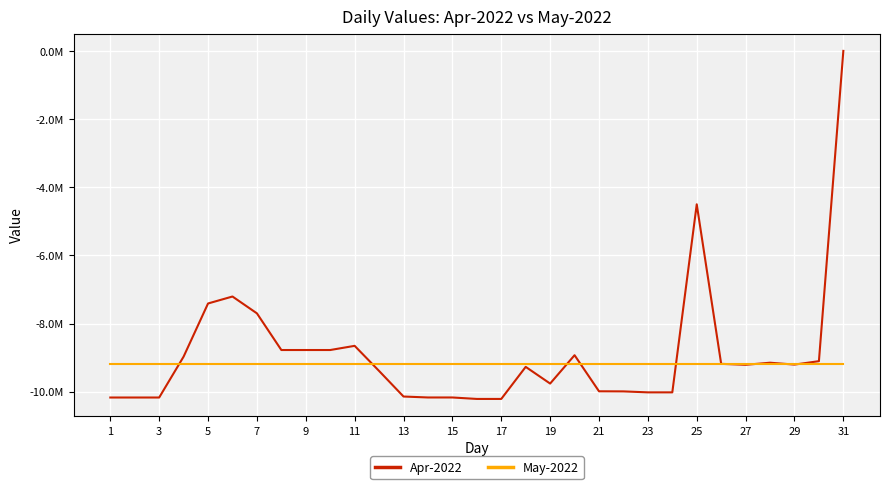

Does the chart display data point markers on the line(s)?

No